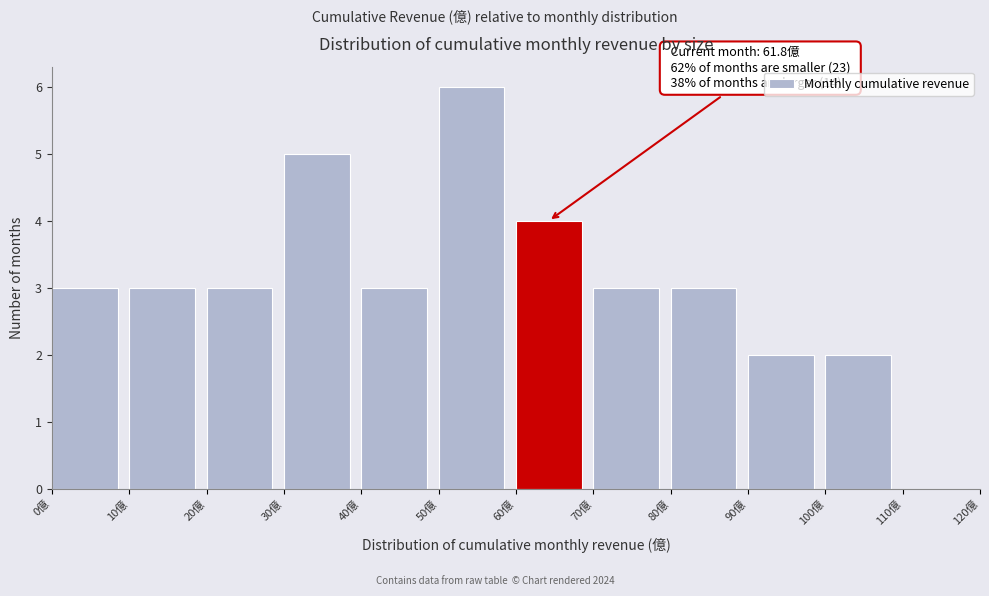

Over which range of the x-axis is the bar tallest?

50 to 60